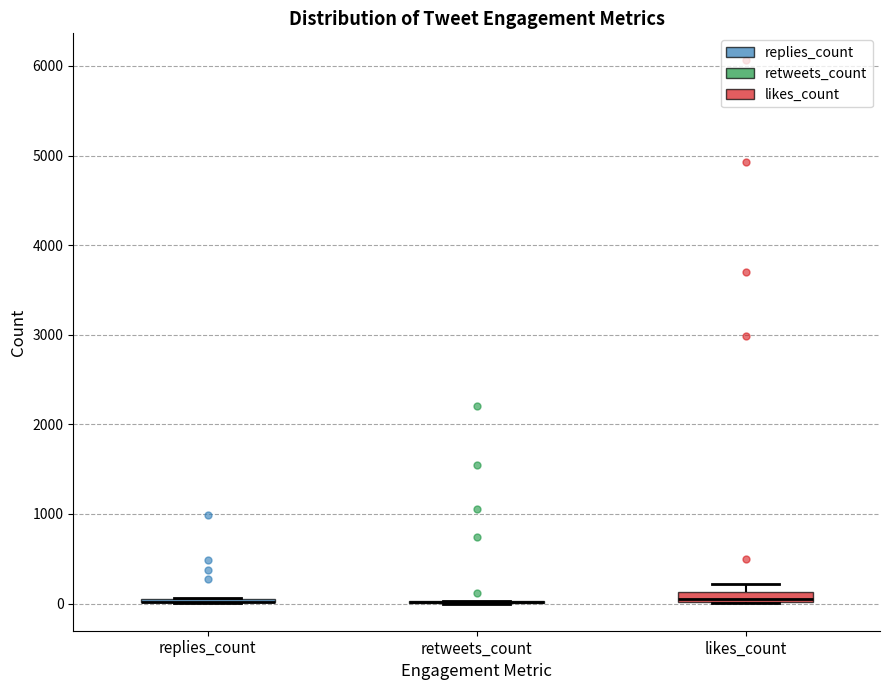

Where is the lower edge of the box for likes_count on the y-axis? The values are not printed on the chart, so give them approximately, as read against the axis.

0